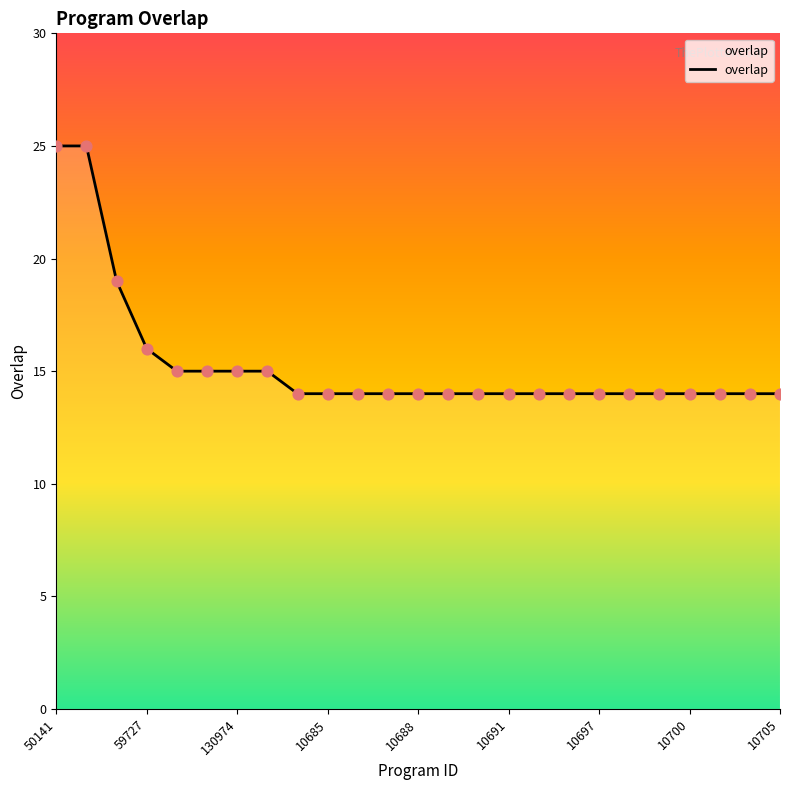

What is the difference between the maximum and minimum values?

11